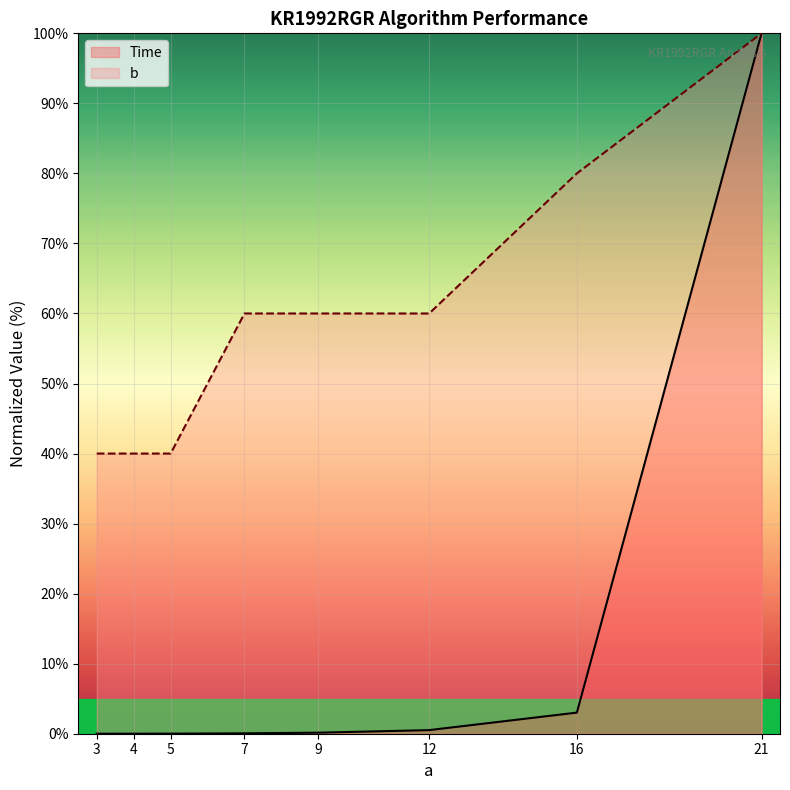

True or false: Time and b cross at least once.

False